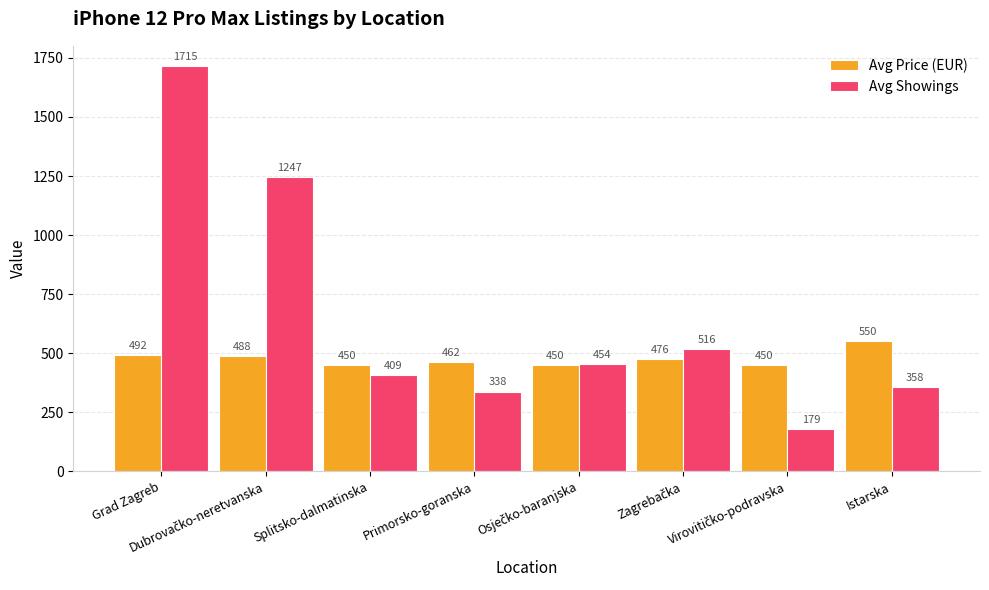

At how many categories does at least one series exceed 1045?

2